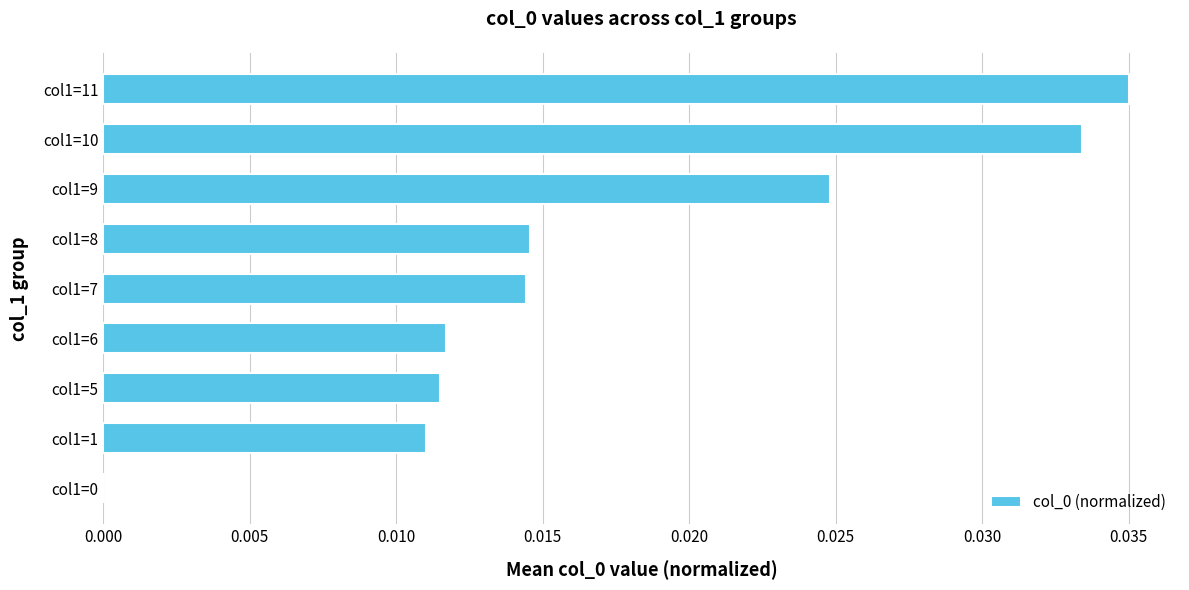

Are the bars horizontal?

Yes